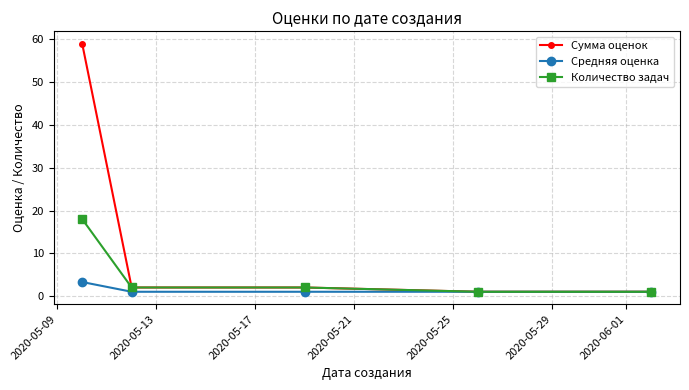

What is the maximum value for Количество задач?

18.0